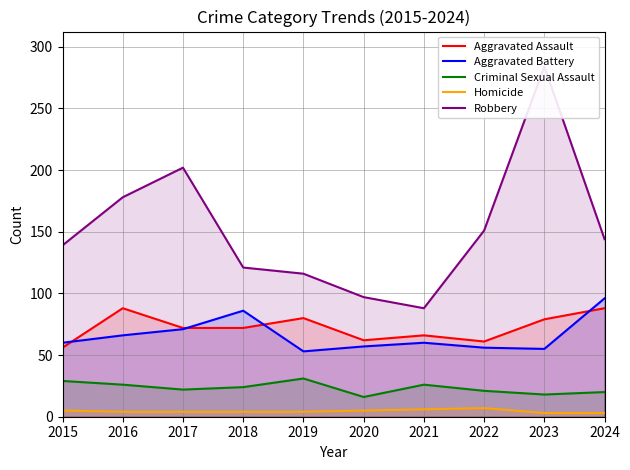

Does the chart have visible grid lines?

Yes